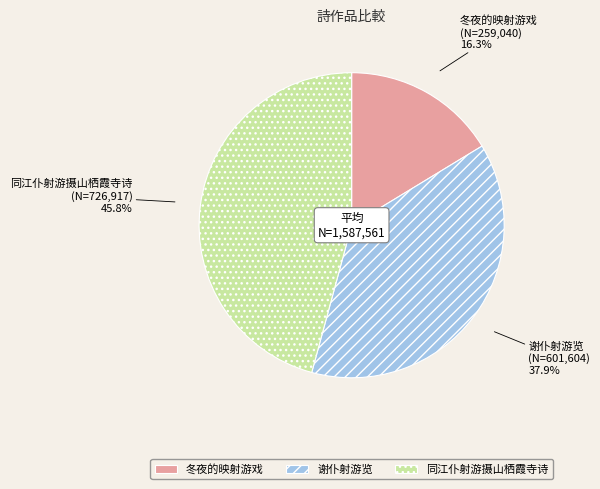

Is there a majority slice in this chart?

No